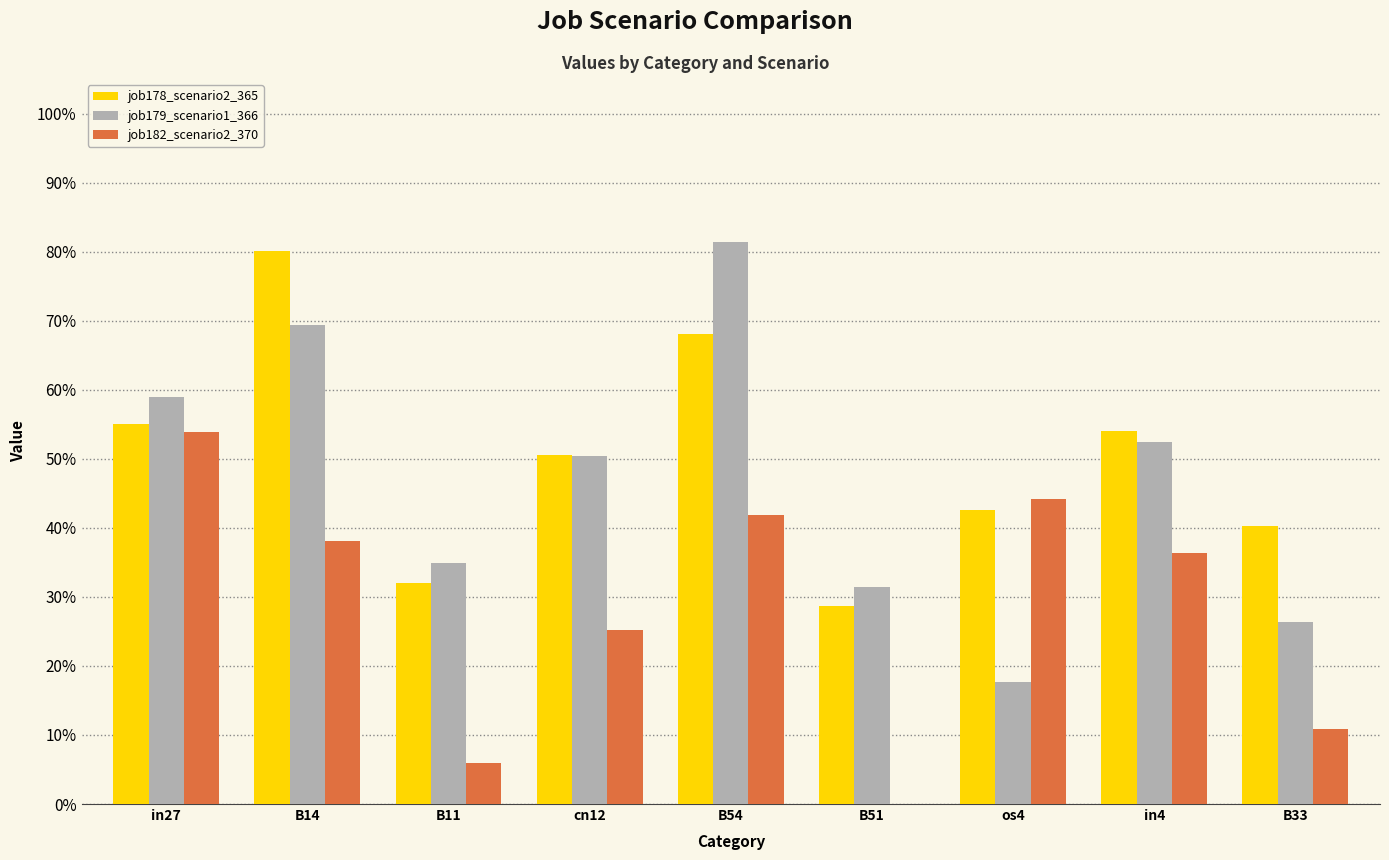

What is the difference between the maximum and minimum values in the job182_scenario2_370 series?

0.5